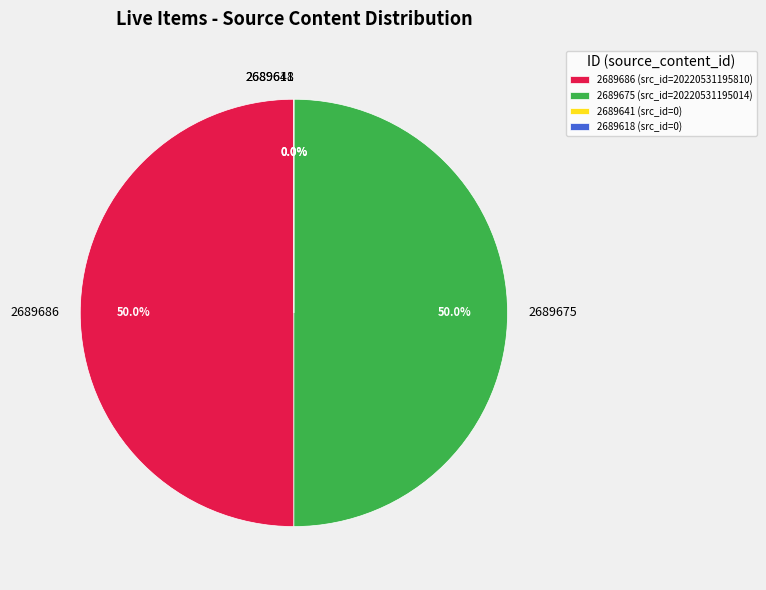

The 2689675 slice represents 50% of the pie. True or false?

True